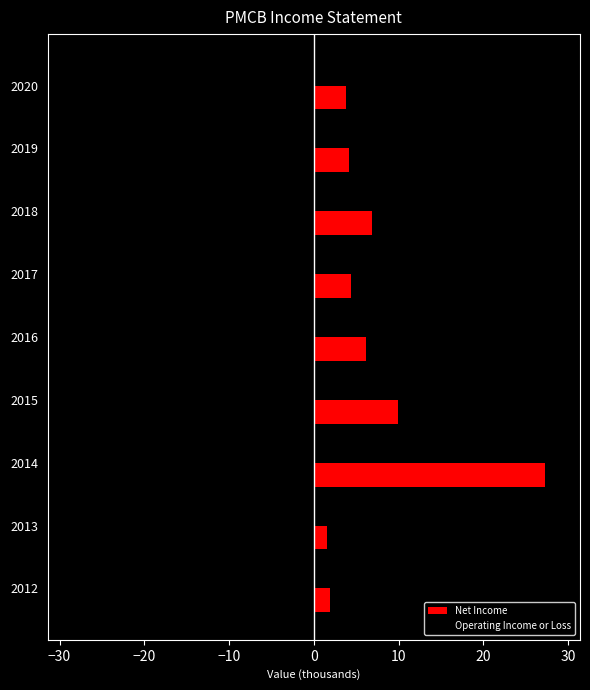

What is the sum of the Net Income values at 2019 and 2018?

10.9